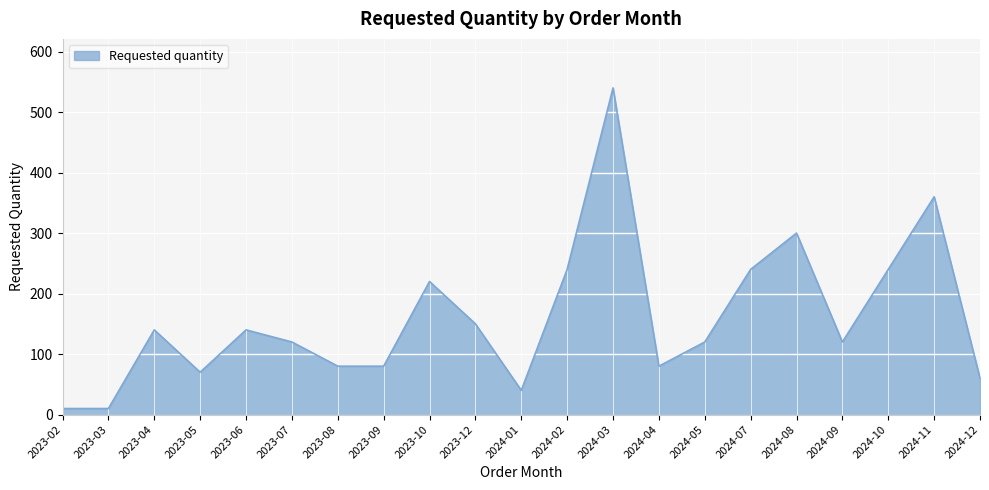

Is it true that the value at 2024-01 is 40?

True